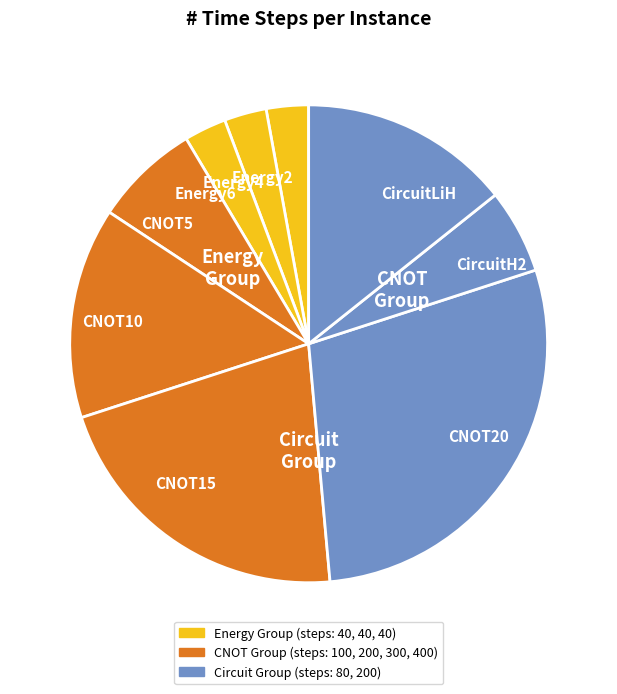

Which category has the biggest portion of the pie?

CNOT20